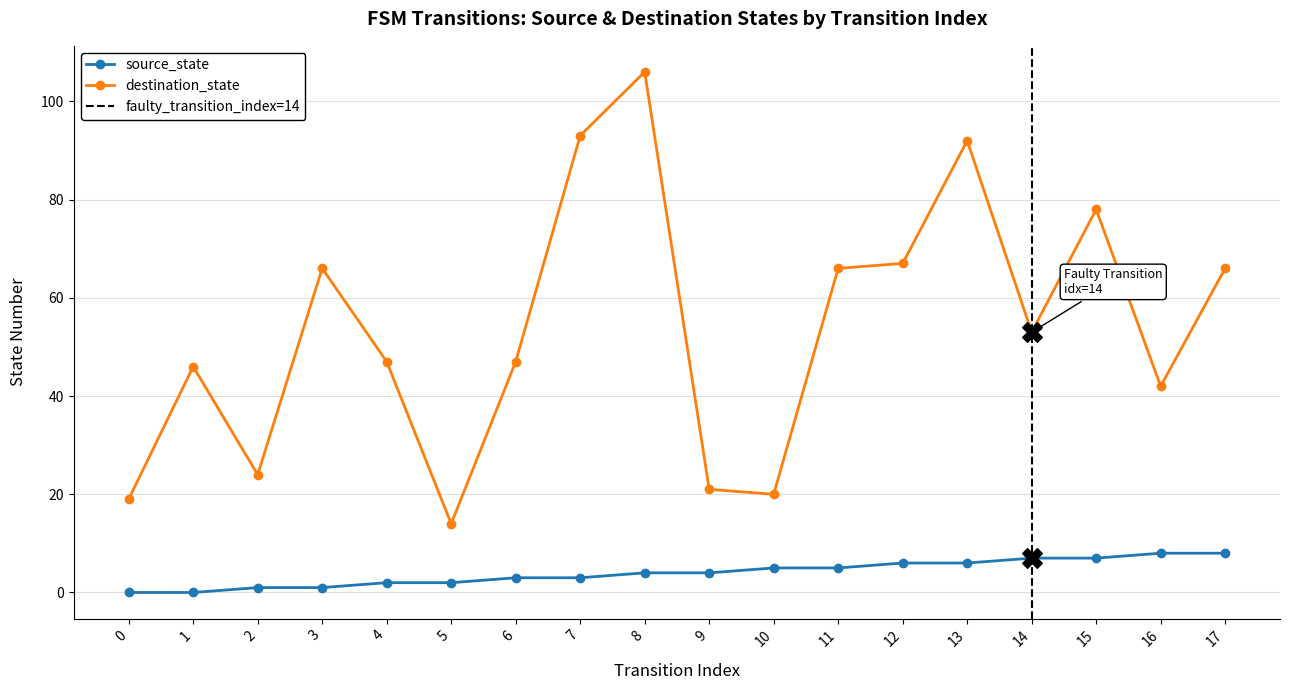

Which series reaches the maximum Y coordinate?

destination_state